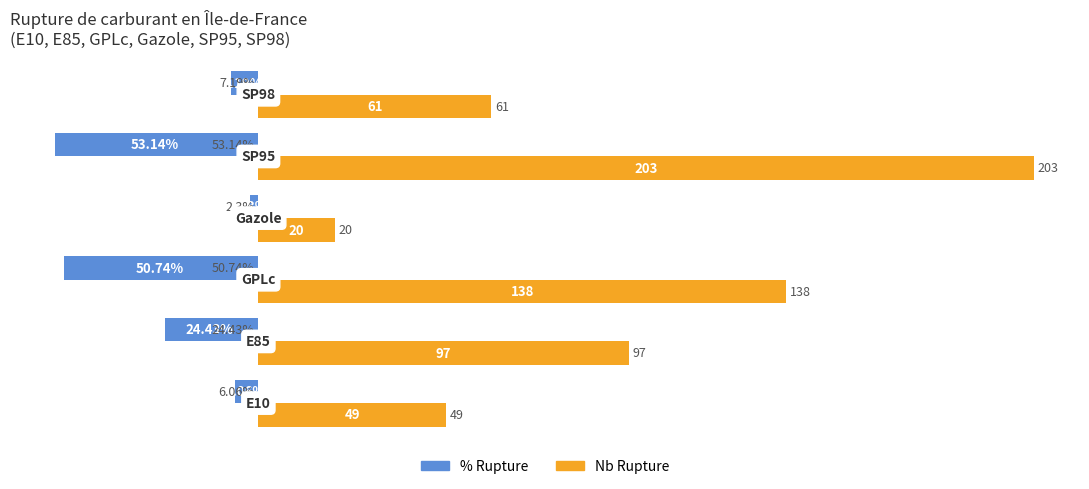

What is the sum of all Nb Rupture values?

568.0